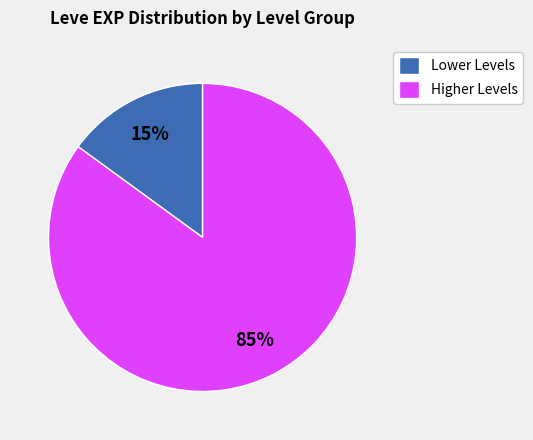

To the nearest percent, what is the combined percentage of Higher Levels and Lower Levels?

100%